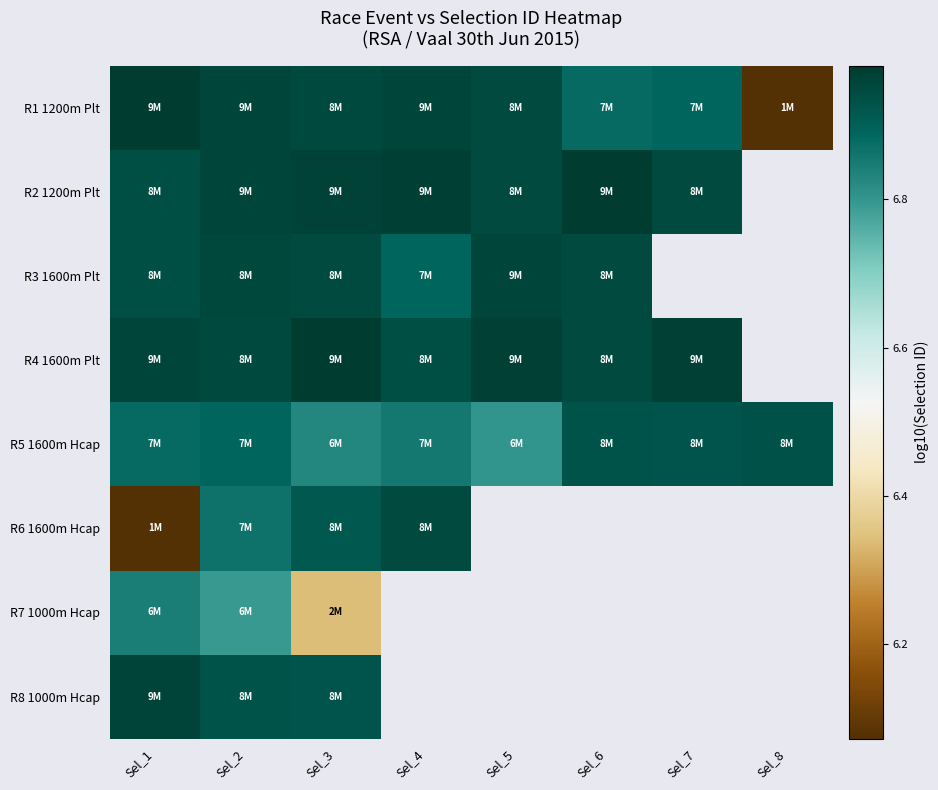

Which category has the lowest value in the R4 1600m Plt series?

Sel_4